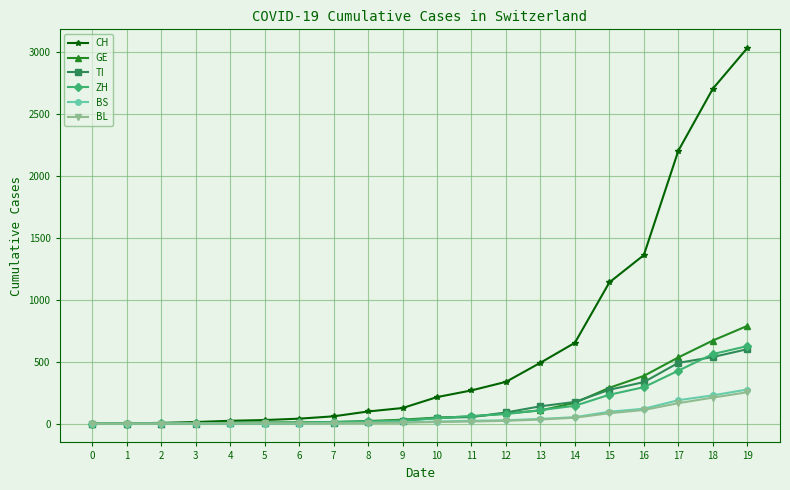

The value of ZH at 16 is 294. True or false?

True